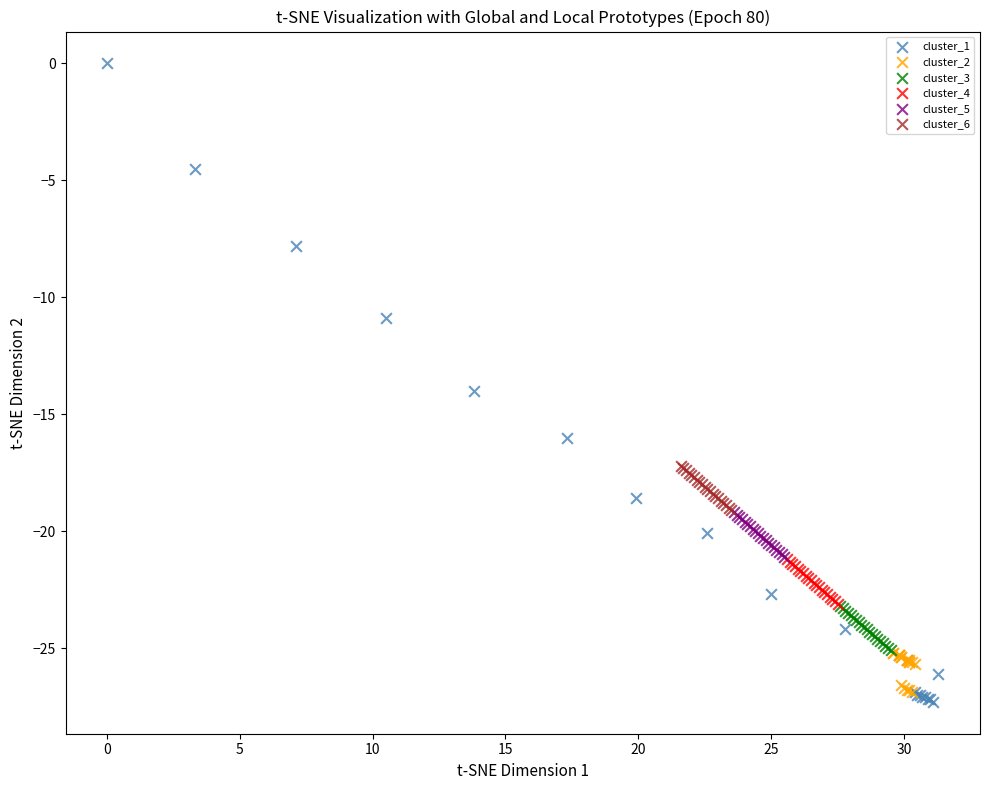

What are all the series names shown in the legend?

cluster_1, cluster_2, cluster_3, cluster_4, cluster_5, cluster_6